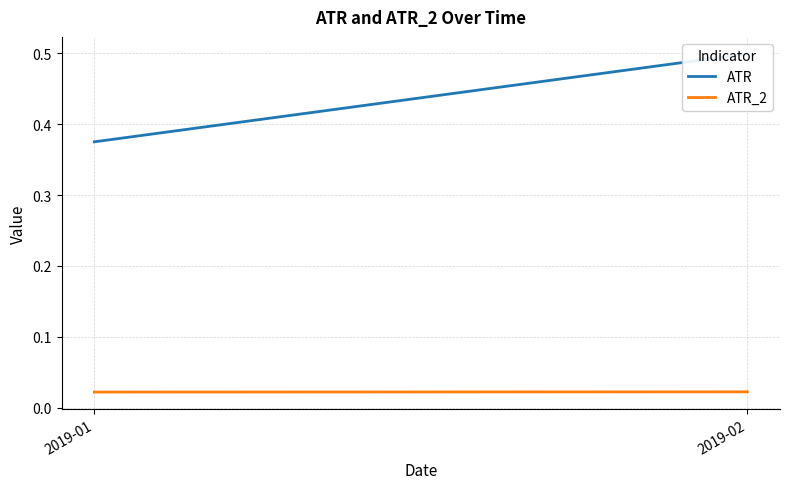

What is the maximum value shown in the chart?

0.5